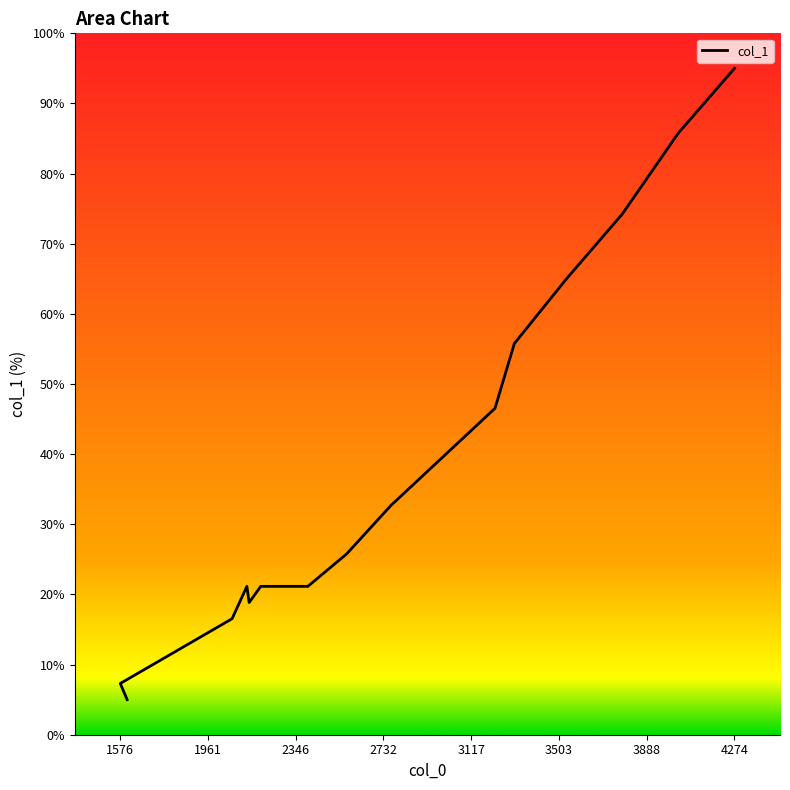

What is the smallest value displayed?

5.0